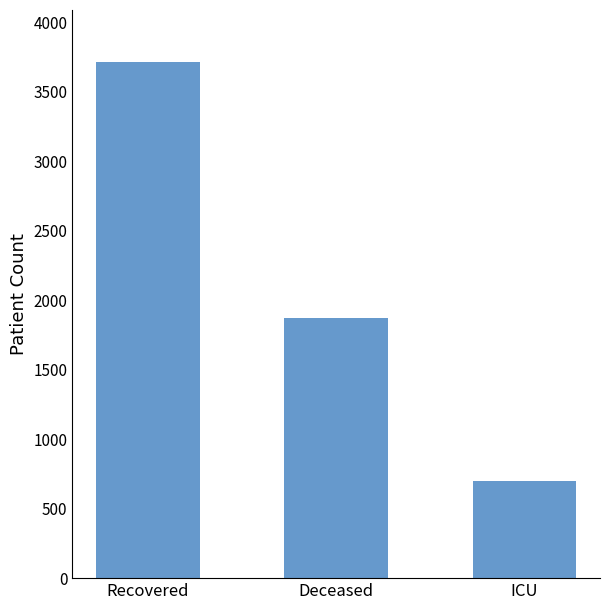

What is the label of the 1st bar from the left?

Recovered